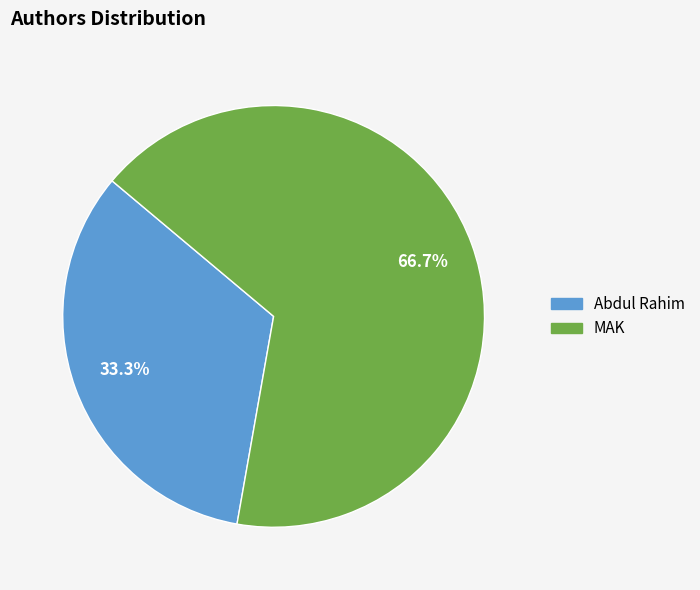

To the nearest percent, what portion does MAK represent?

67%